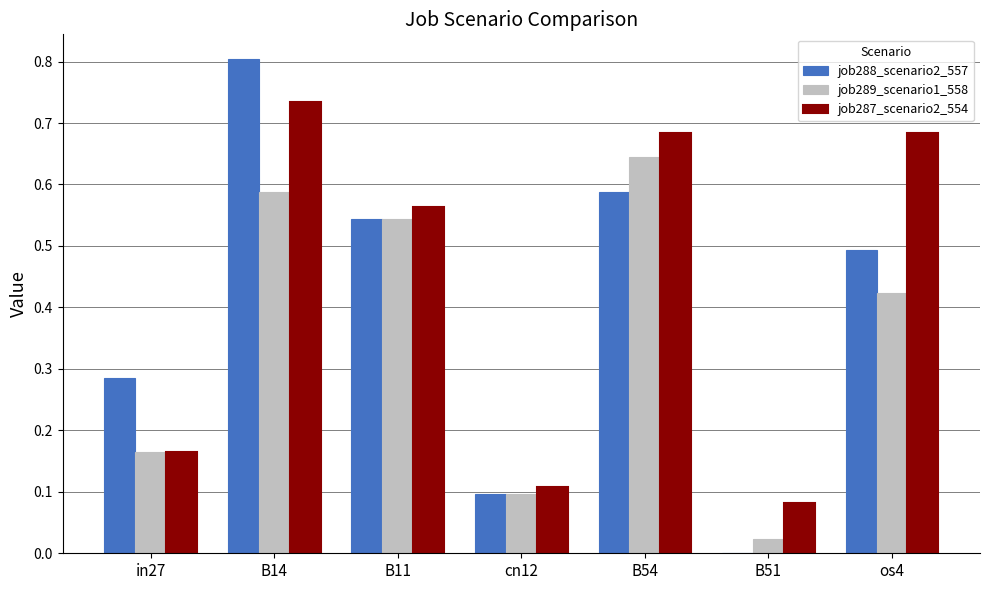

Is the value of job288_scenario2_557 at cn12 greater than the value of job287_scenario2_554 at os4?

No